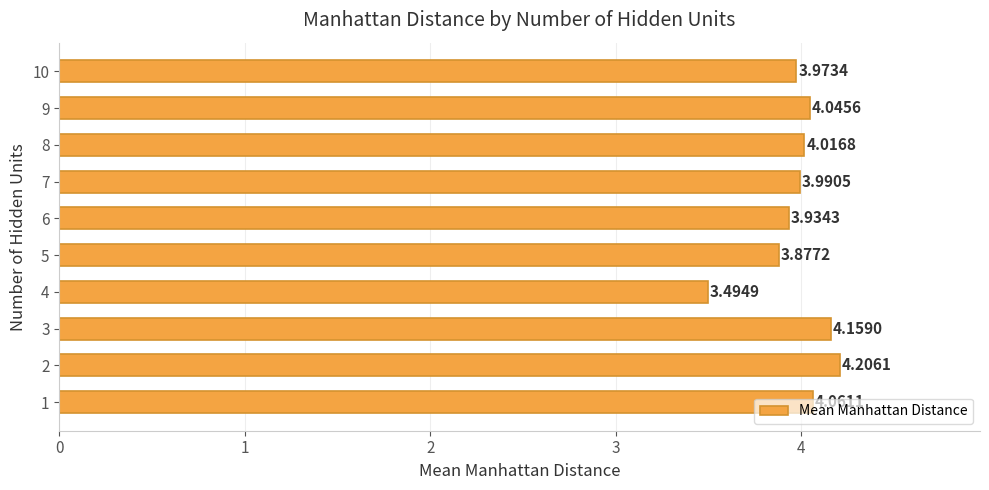

Rank the categories by value from lowest to highest.

4, 5, 6, 10, 7, 8, 9, 1, 3, 2